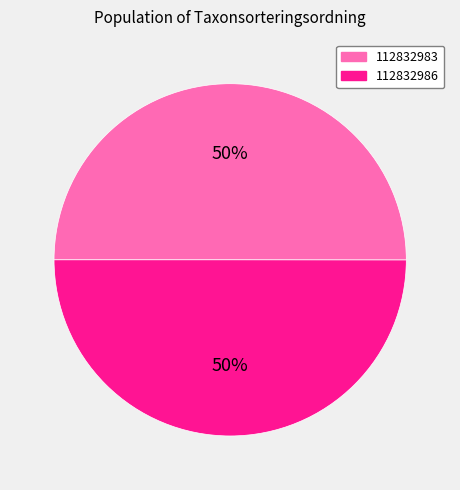

What is the ratio of the value at 112832986 to the value at 112832983?

1.0